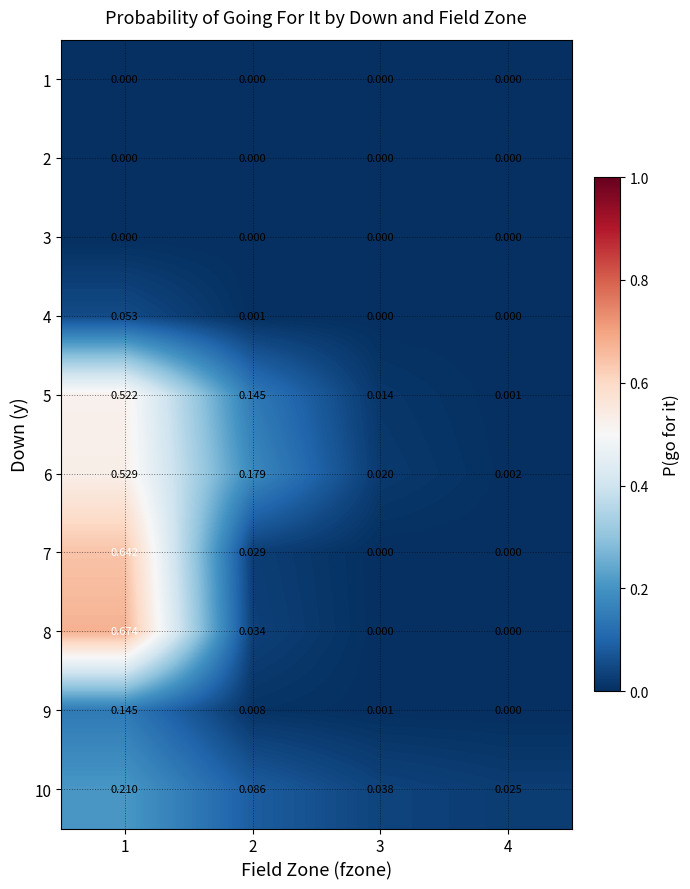

Is the value of 7 at 2 greater than the value of 2 at 3?

Yes